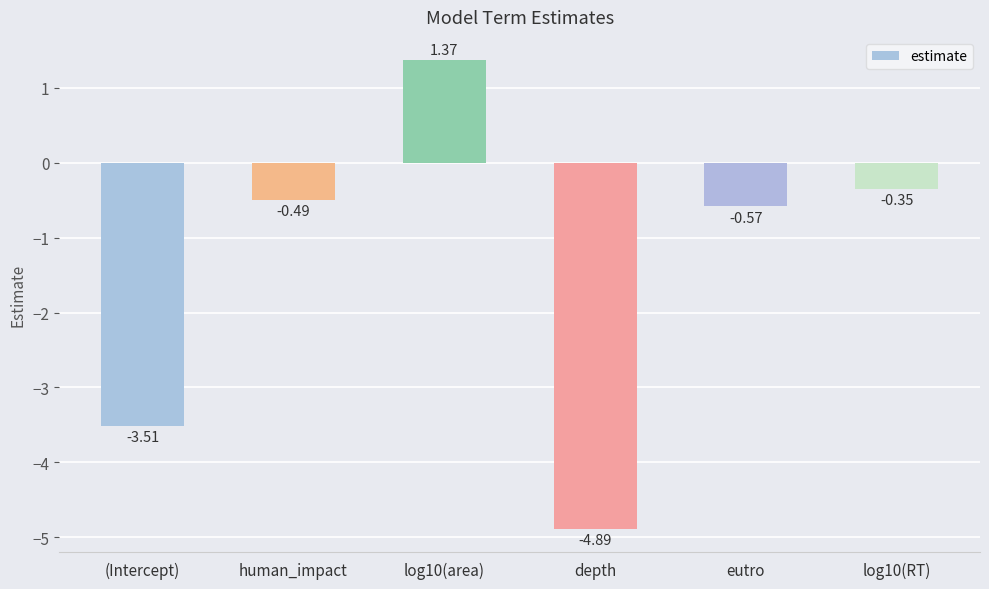

At which label does the data first exceed 0?

log10(area)